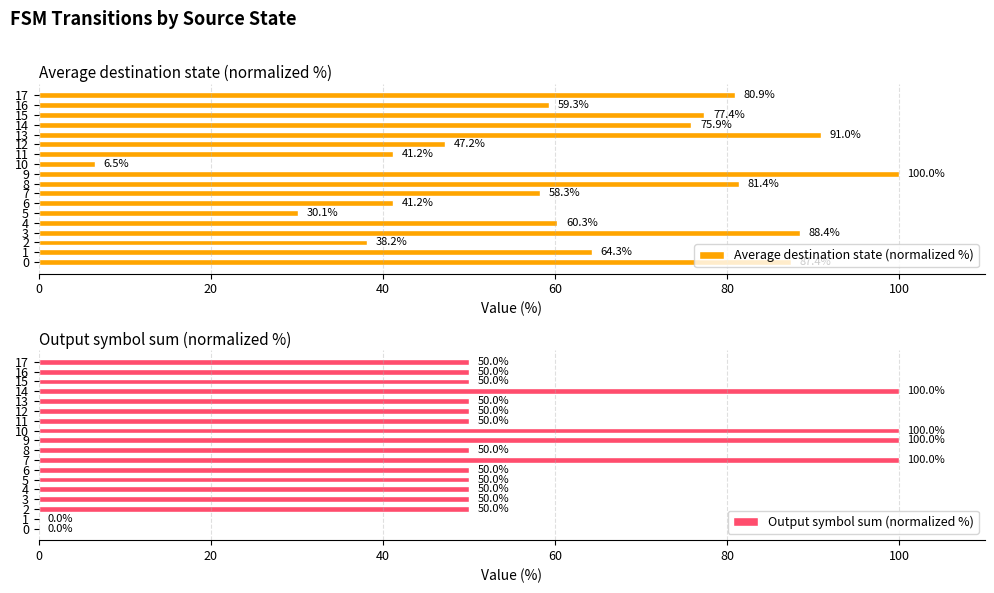

List the series in order of their peak value, lowest first.

Average destination state (normalized %), Output symbol sum (normalized %)